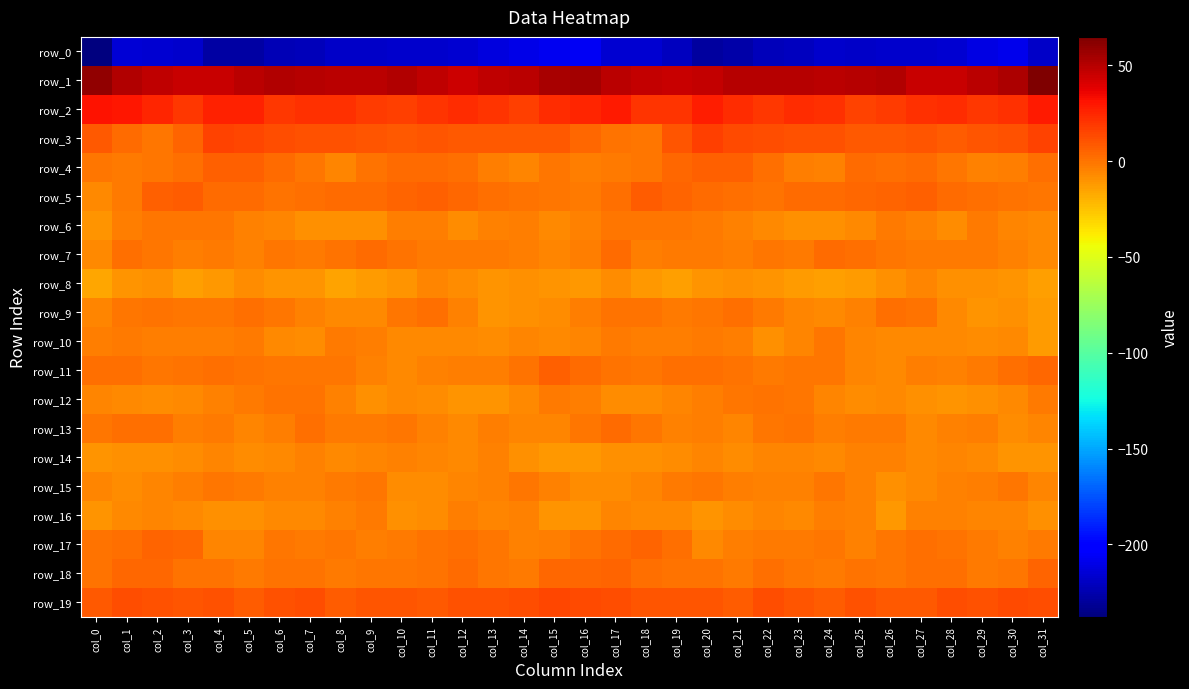

Where is row_0 nearest to the value -221?

col_23